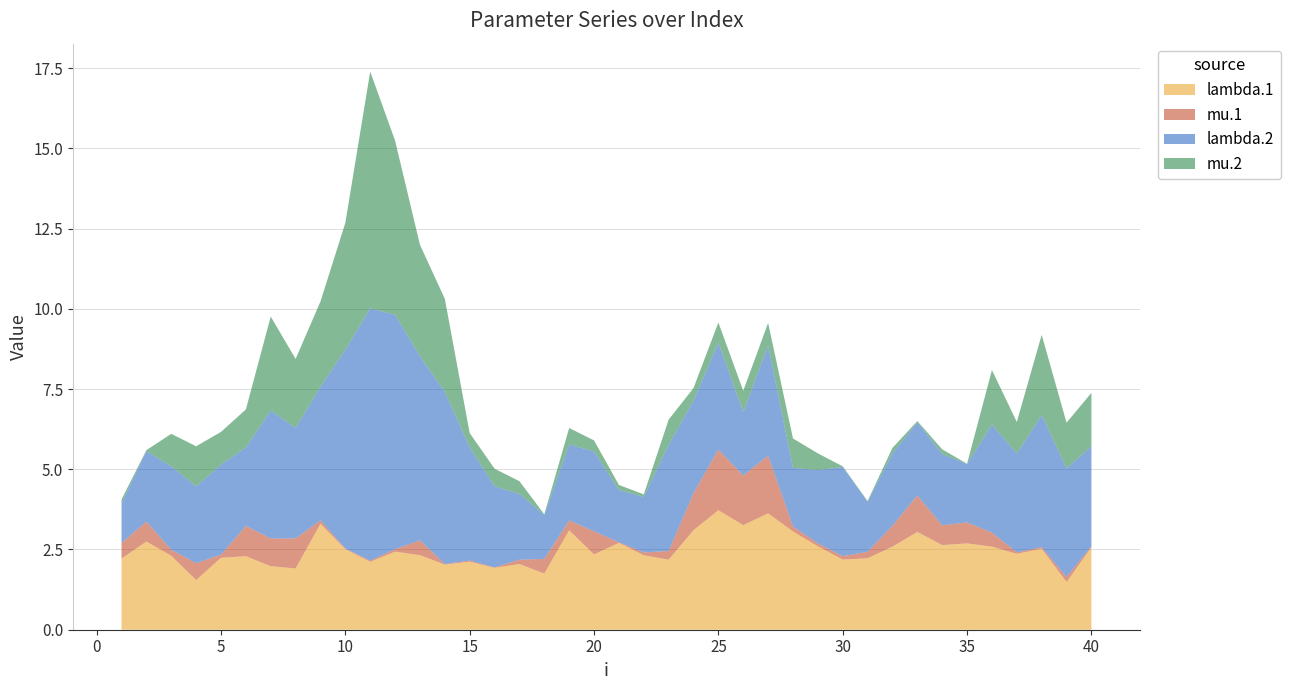

Reading left to right, what are all the values shown in this chart?

lambda.1: 2.2	2.7	2.3	1.5	2.2	2.3	2.0	1.9	3.3	2.5	2.1	2.4	2.3	2.0	2.1	1.9	2.0	1.8	3.1	2.3	2.7	2.3	2.2	3.1	3.7	3.3	3.6	3.1	2.6	2.2	2.2	2.6	3.0	2.6	2.7	2.6	2.4	2.5	1.5	2.6
mu.1: 0.5	0.6	0.2	0.5	0.1	0.9	0.9	0.9	0.1	0.0	0.0	0.1	0.5	0.0	0.0	0.0	0.1	0.5	0.3	0.7	0.0	0.1	0.3	1.2	1.9	1.5	1.8	0.2	0.1	0.1	0.2	0.7	1.1	0.6	0.7	0.4	0.0	0.0	0.2	0.0
lambda.2: 1.2	2.2	2.6	2.4	2.8	2.4	4.0	3.4	4.2	6.2	7.9	7.3	5.7	5.4	3.5	2.5	2.0	1.4	2.4	2.5	1.6	1.7	3.3	2.9	3.3	2.0	3.4	1.8	2.3	2.8	1.6	2.3	2.3	2.2	1.8	3.4	3.1	4.1	3.4	3.1
mu.2: 0.1	0.0	1.0	1.3	1.0	1.2	2.9	2.2	2.7	4.0	7.4	5.4	3.5	2.9	0.4	0.6	0.4	0.0	0.5	0.3	0.2	0.1	0.8	0.4	0.6	0.7	0.7	0.9	0.5	0.0	0.0	0.2	0.0	0.1	0.0	1.7	1.0	2.5	1.4	1.7